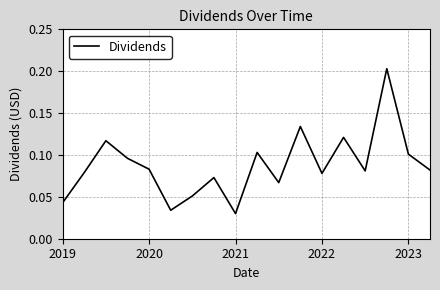

The value at 2022 is 0.0. True or false?

False